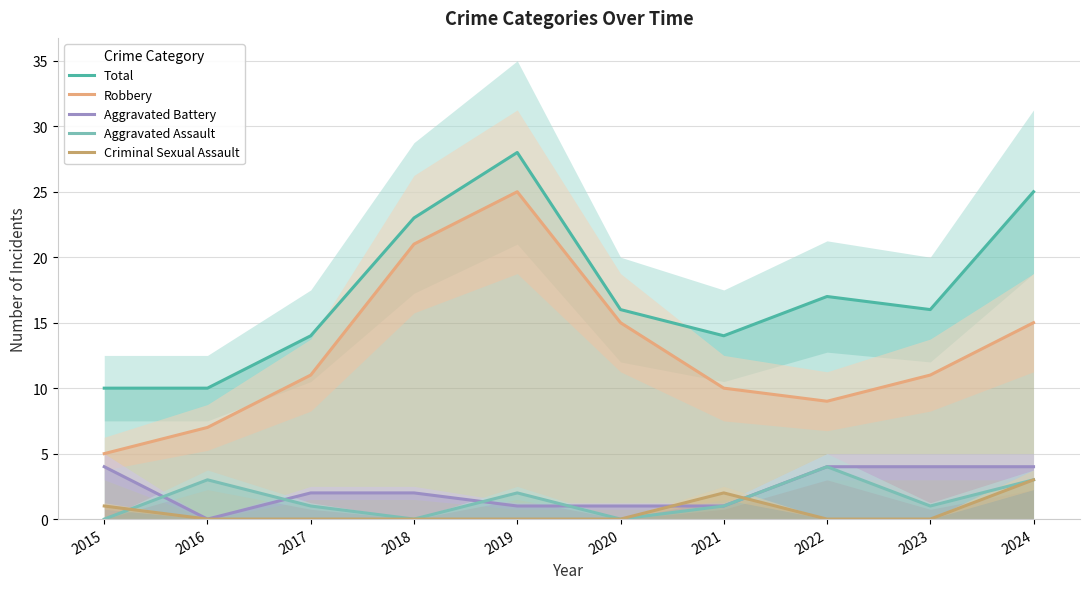

What are all the series names shown in the legend?

Total, Robbery, Aggravated Battery, Aggravated Assault, Criminal Sexual Assault